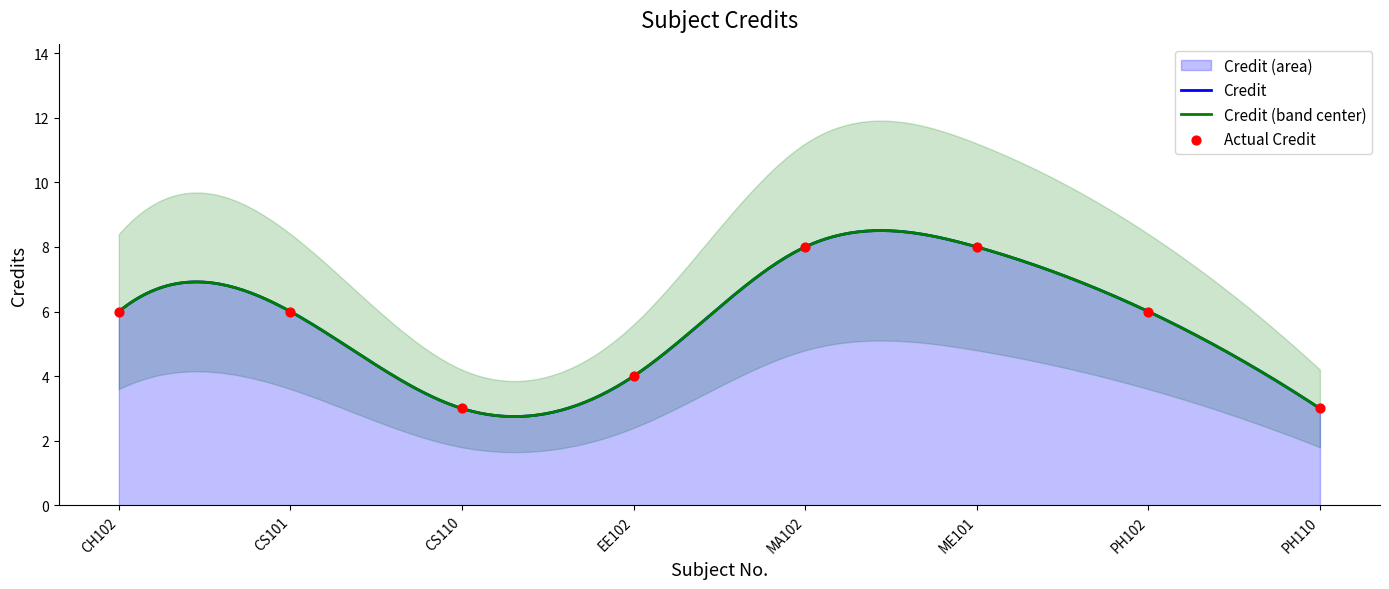

What is the ratio of the value at MA102 to the value at EE102?

2.0